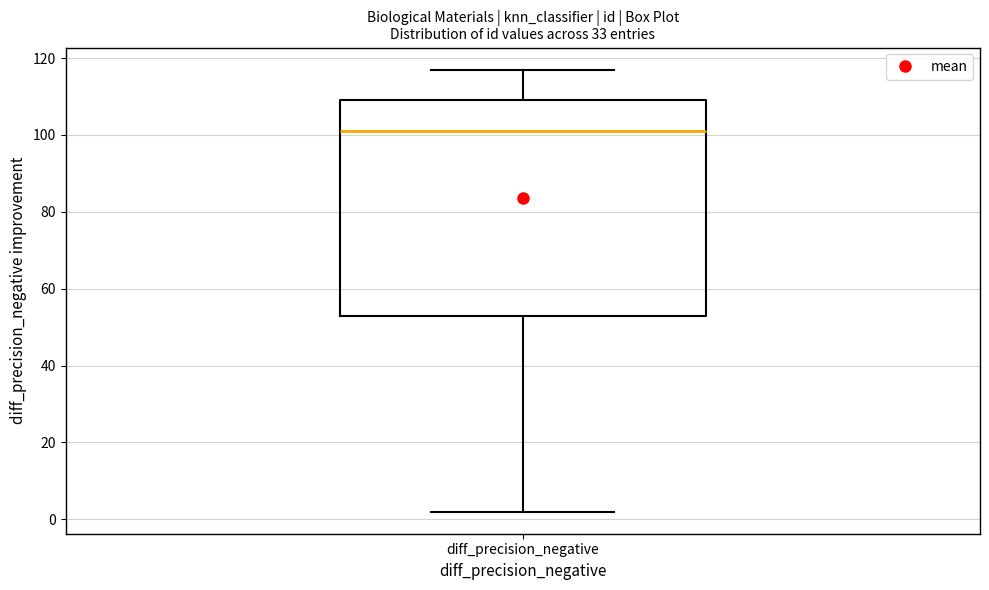

Transcribe this box plot: give where the median line is, the range the box spans, and where the two whiskers end, as read against the y-axis. The values are not printed on the chart, so give them approximately, as read against the axis.

median 102, box 54 to 110, whiskers 2 to 118